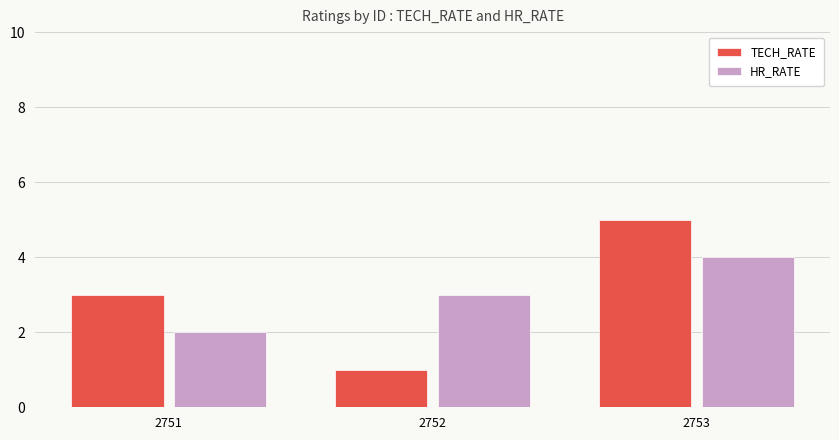

At which category is the sum across all series the highest?

2753